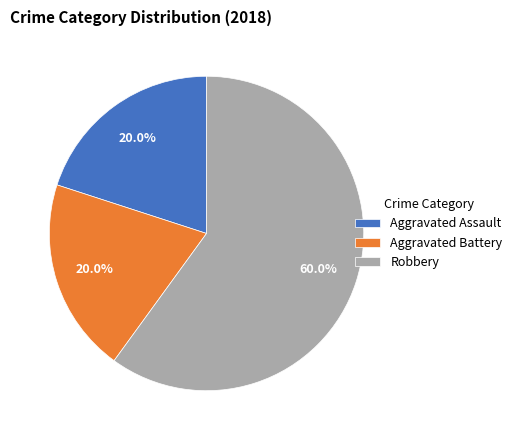

To the nearest percent, what percentage of the pie is Aggravated Battery?

20%